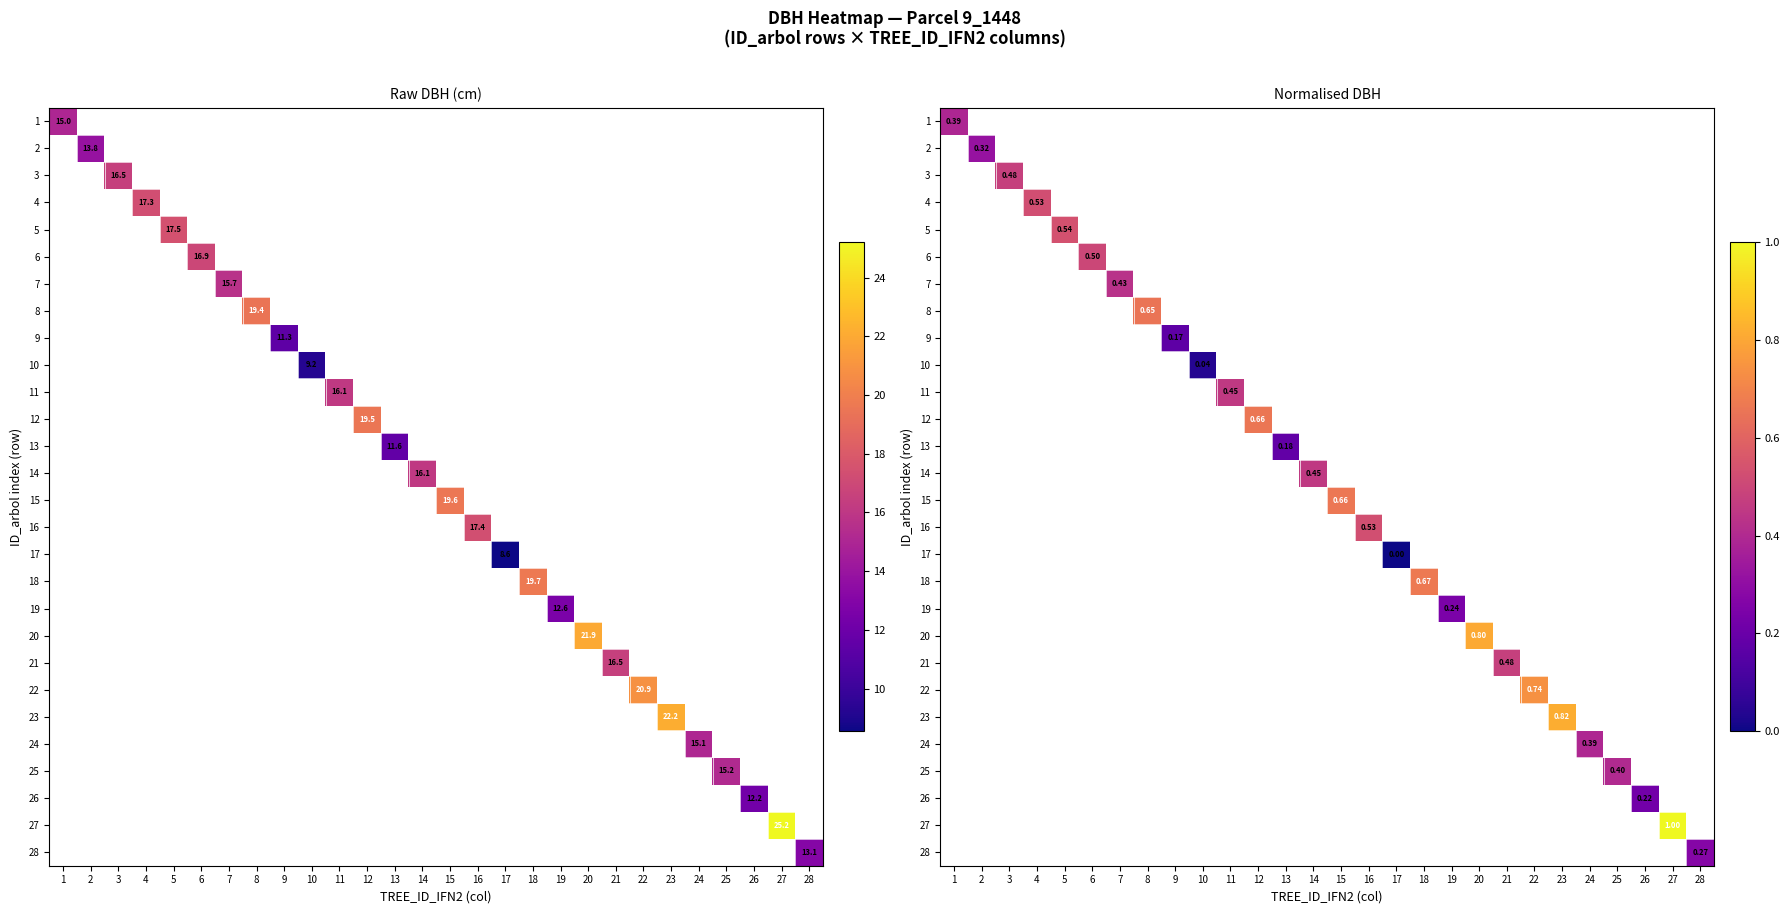

Count the number of data series in this chart.

28